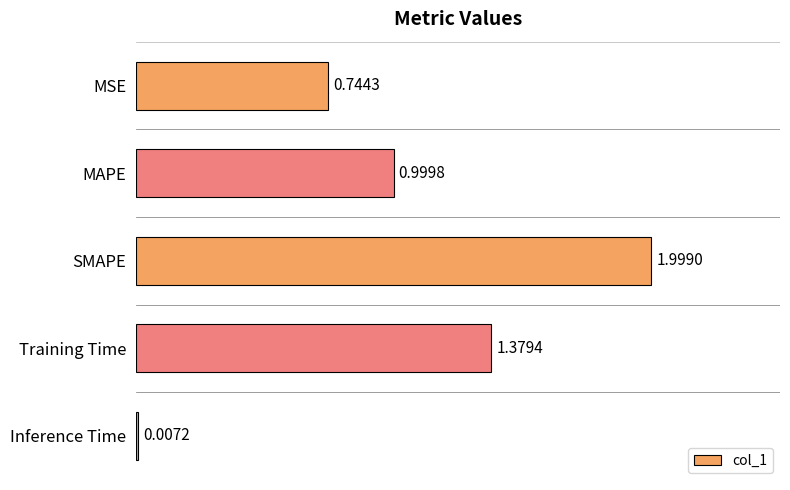

Which label corresponds to the largest value in the chart?

SMAPE